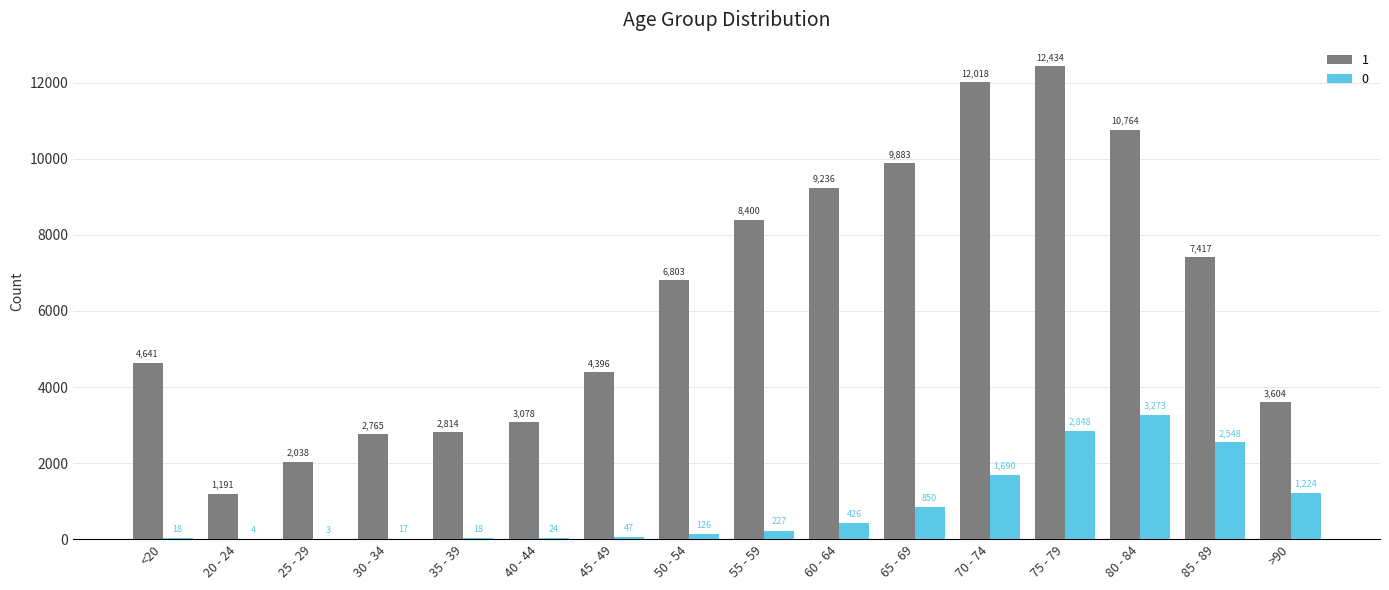

Which series has the largest total across all categories?

1